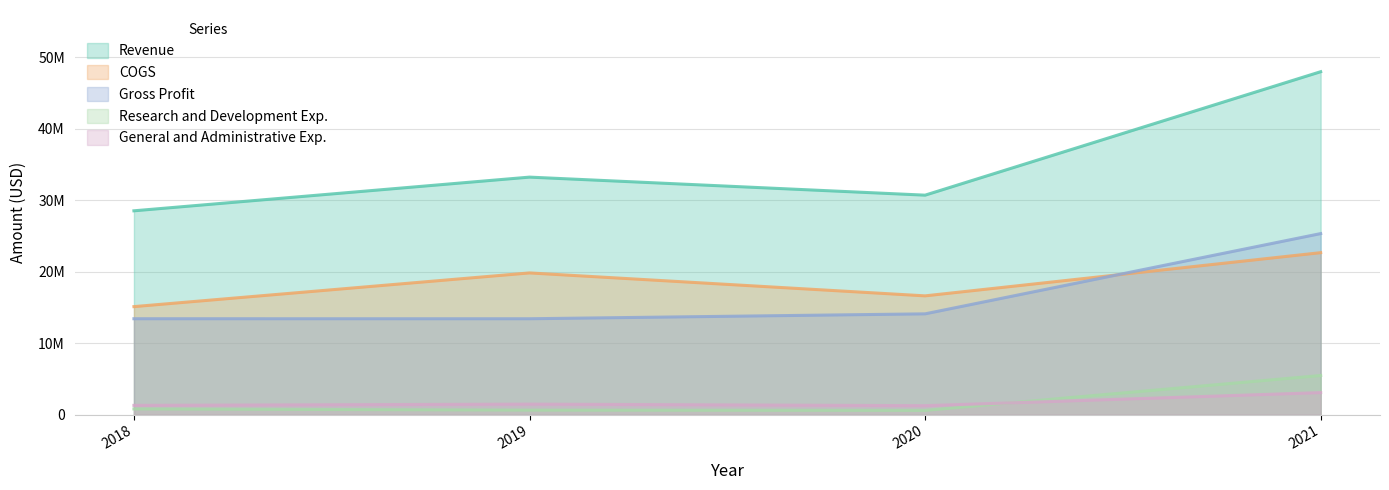

The value of Gross Profit at 2019 is 8030636. True or false?

False